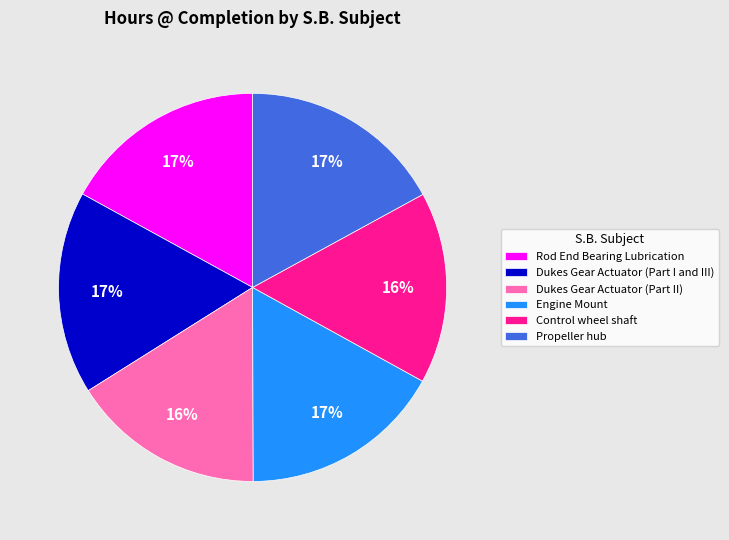

Is the sum of Engine Mount and Propeller hub greater than half?

No